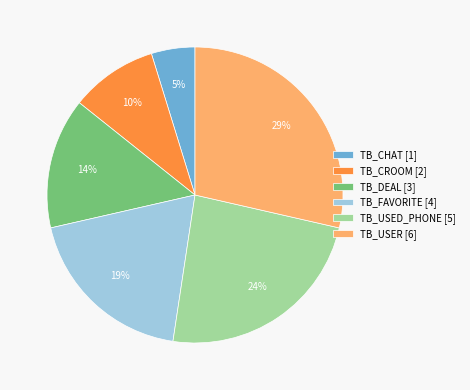

Which slice is the largest?

TB_USER